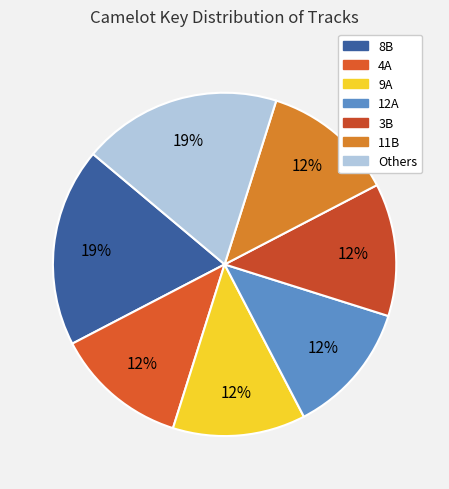

What is the smallest slice in the pie chart?

9A